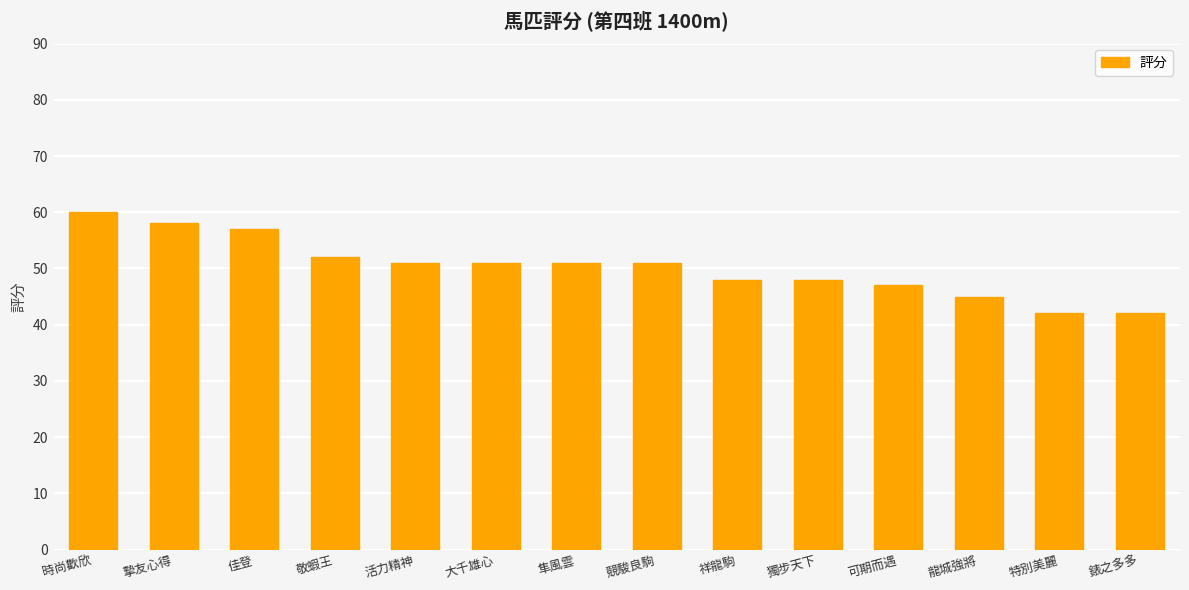

What value does the data have at 獨步天下, to the nearest 5?

50